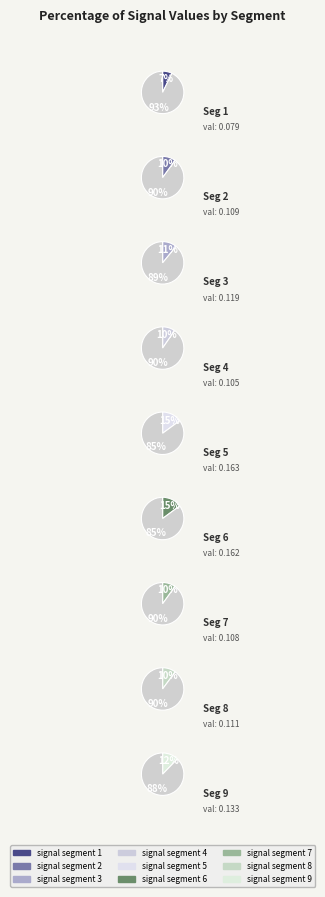

How many segments does this pie chart have?

9